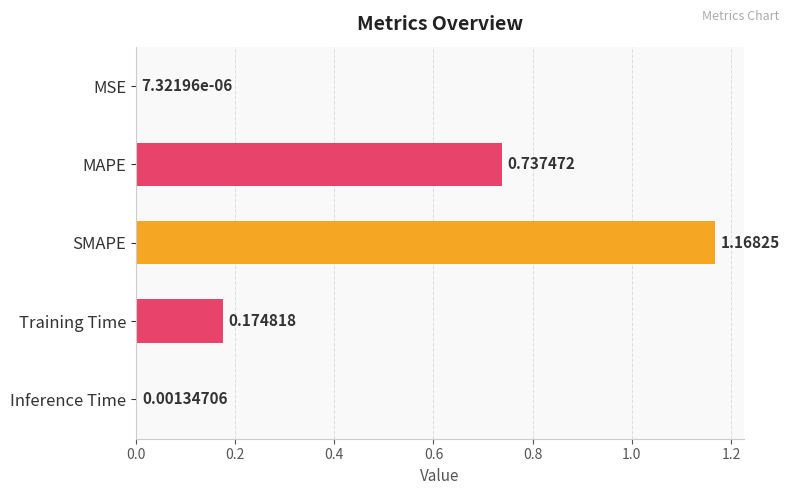

What is the change in value from MAPE to SMAPE?

+0.4